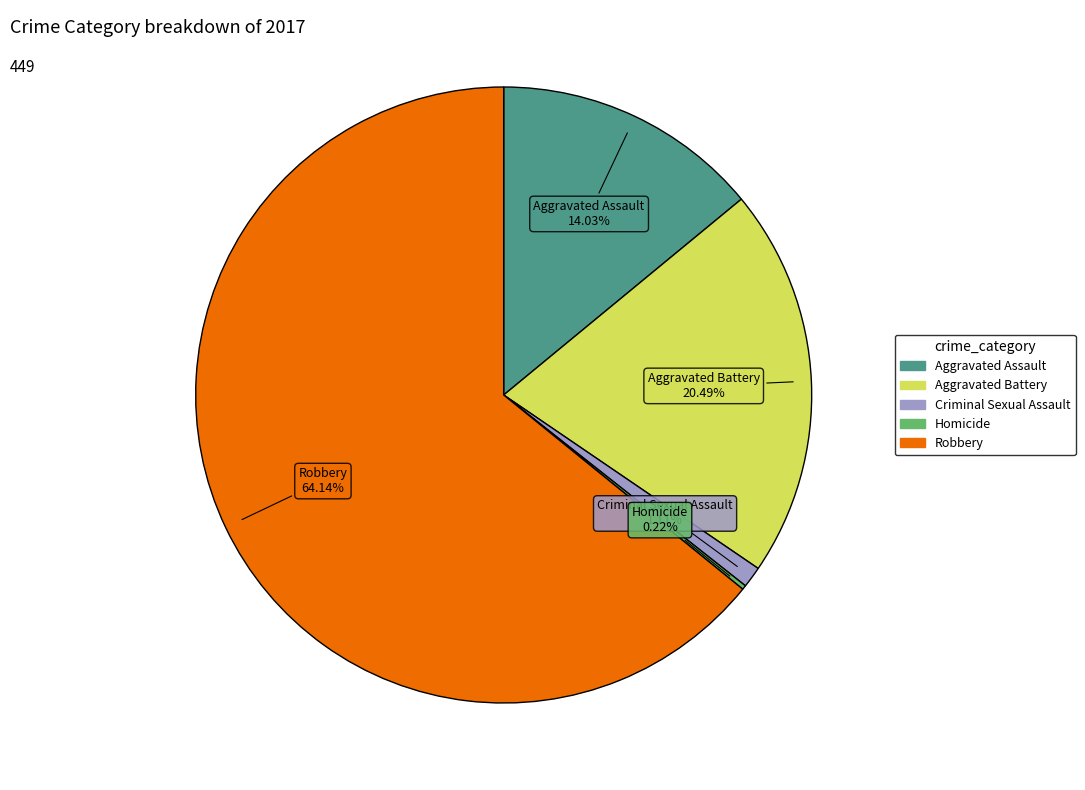

Is there a majority slice in this chart?

Yes